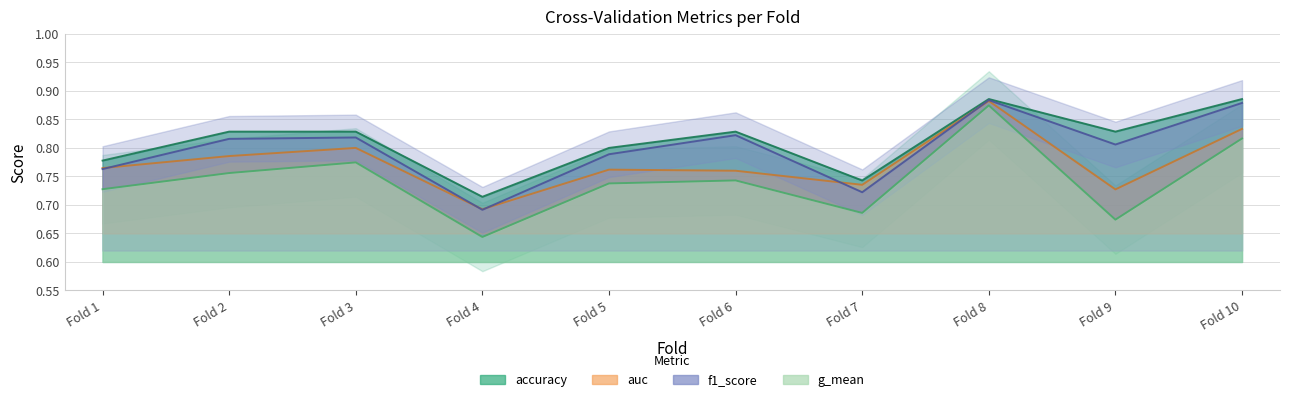

List the series in order of their overall mean, lowest first.

g_mean, auc, f1_score, accuracy